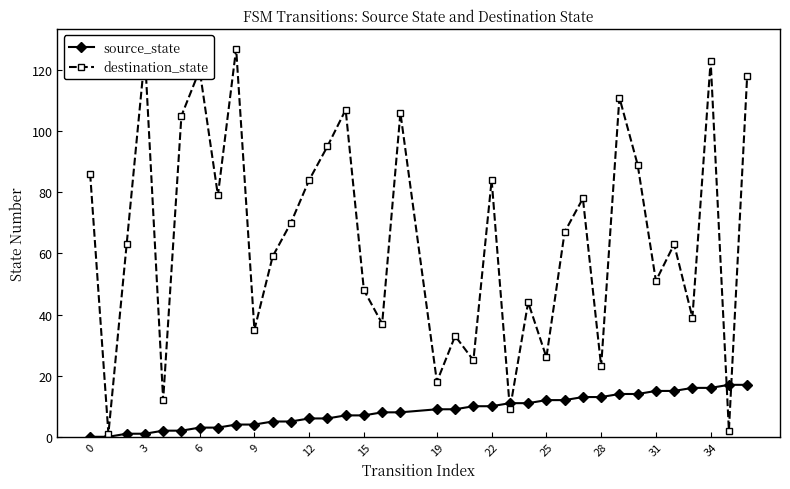

What is the difference between the second highest and minimum values in the source_state series?

17